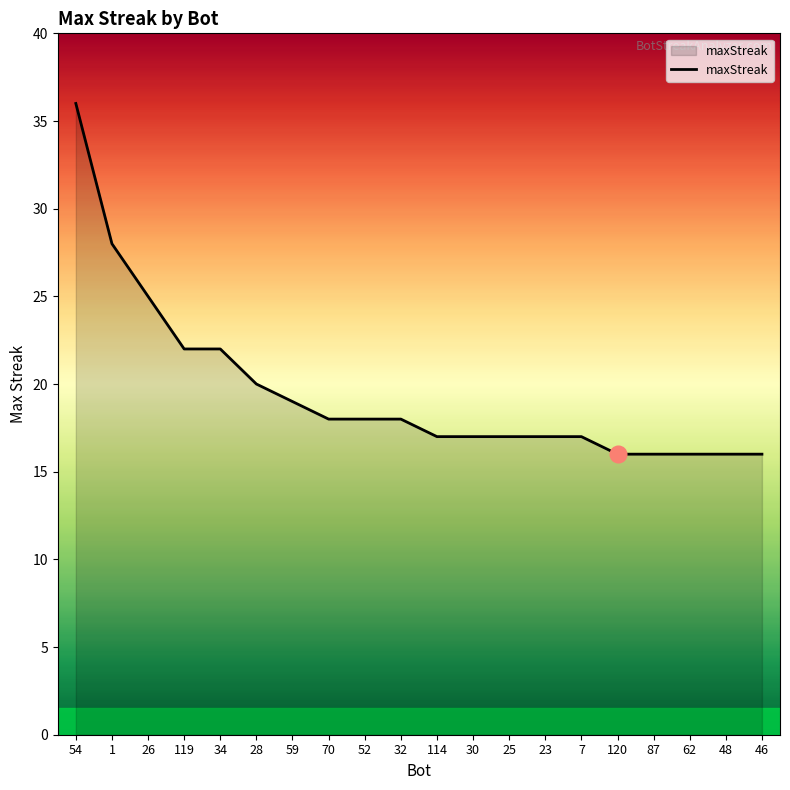

What is the maximum value shown in the chart?

36